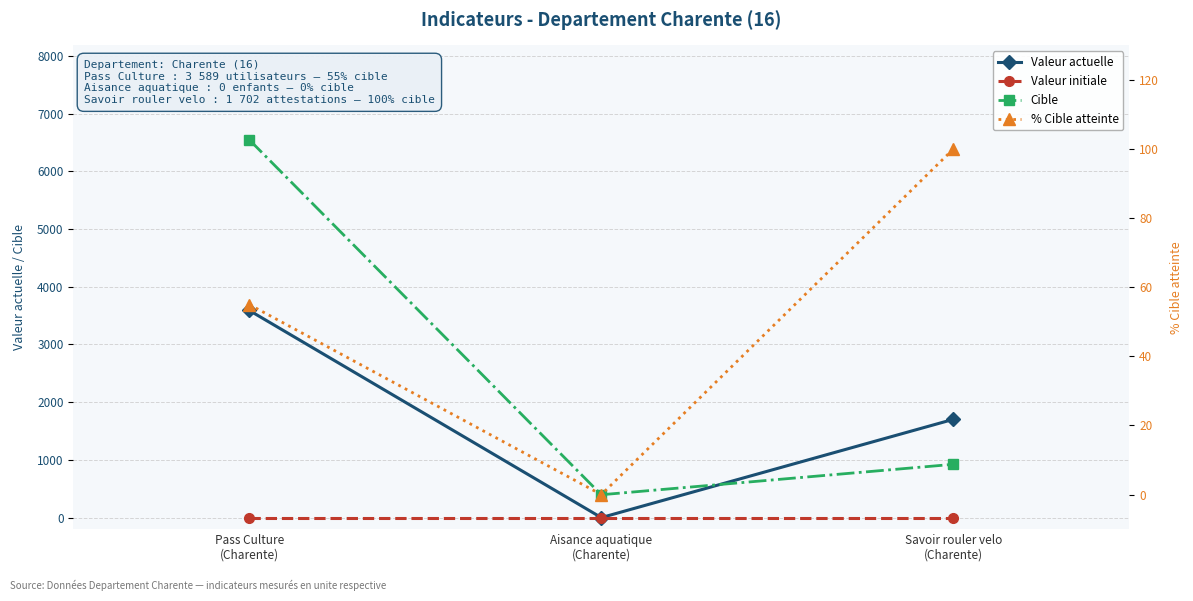

Between Savoir rouler velo
(Charente) and Aisance aquatique
(Charente), which is larger?

Savoir rouler velo
(Charente)